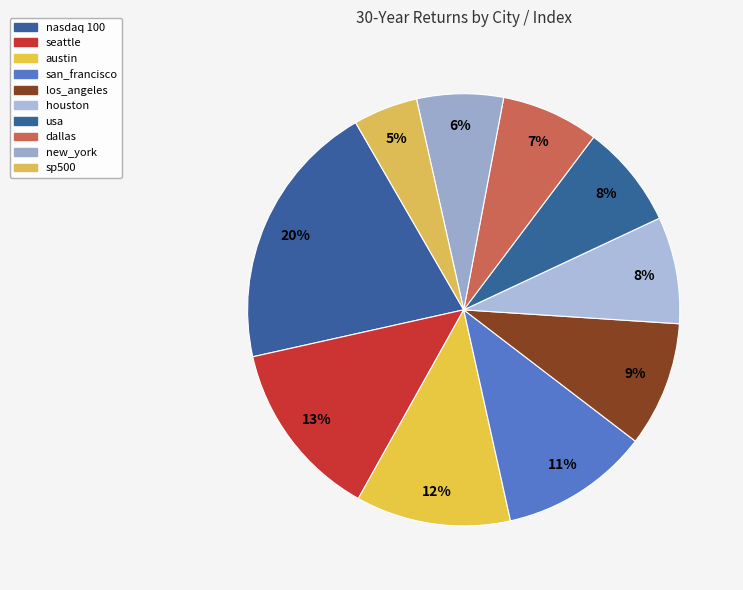

Is there any slice that represents more than half of the pie?

No